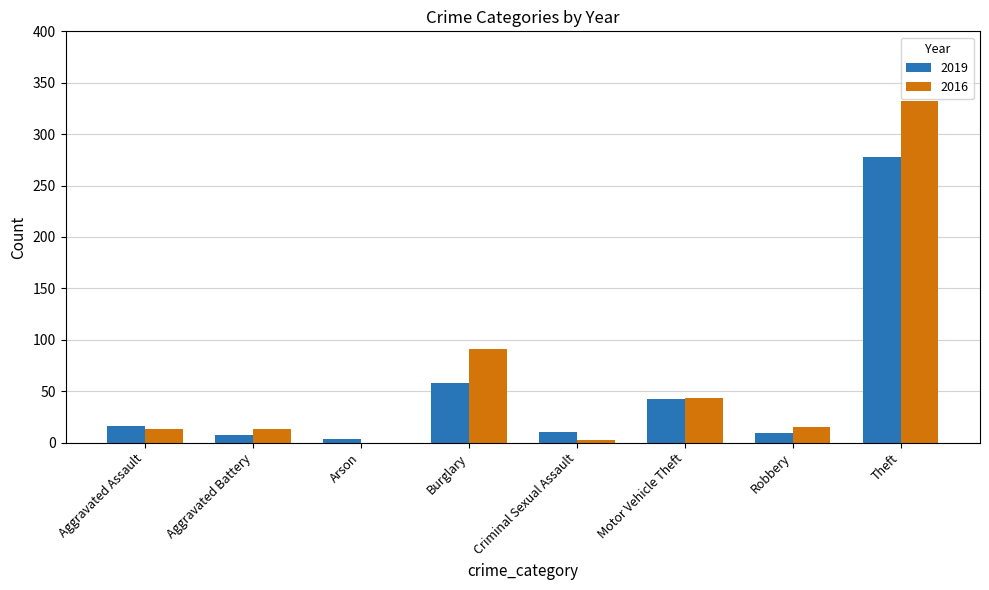

Is the value of 2016 at Burglary greater than the value of 2019 at Burglary?

Yes